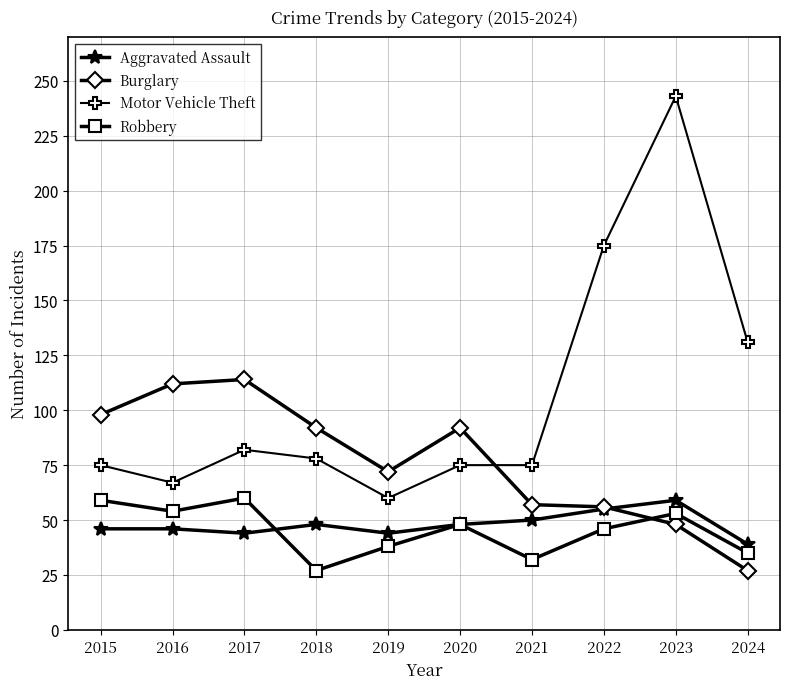

Count the number of data series in this chart.

4